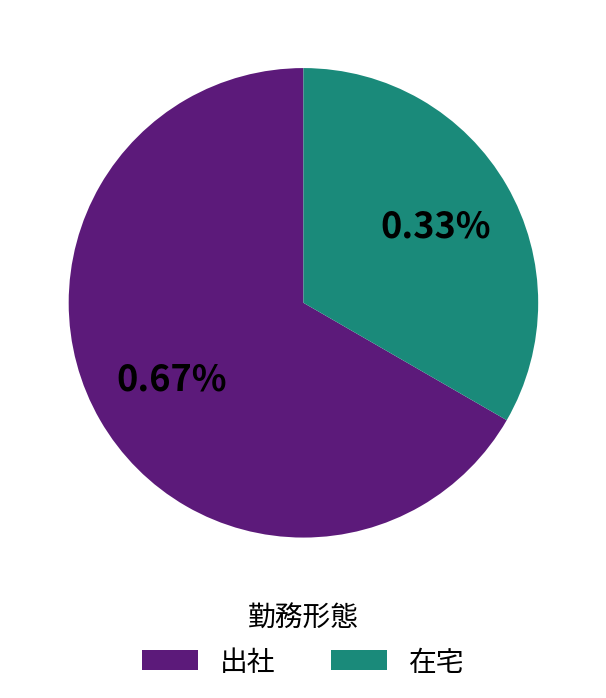

Does any single category account for the majority?

Yes